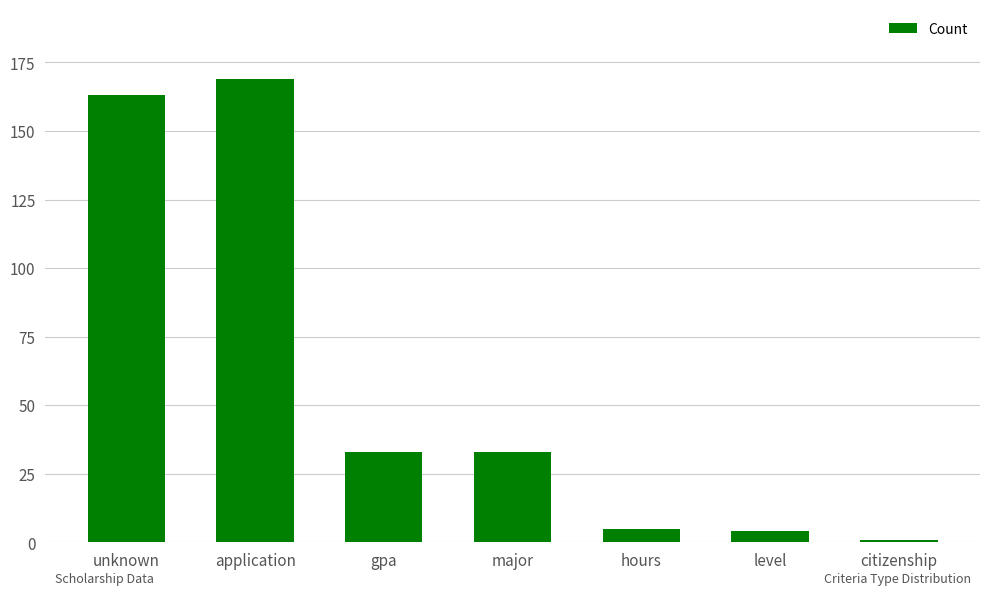

What value does the data have at unknown?

163